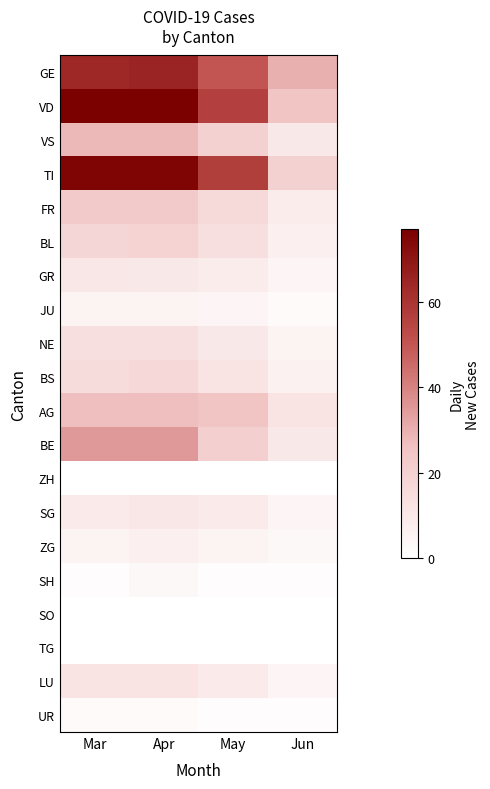

Which has a higher value, Mar or May?

Mar